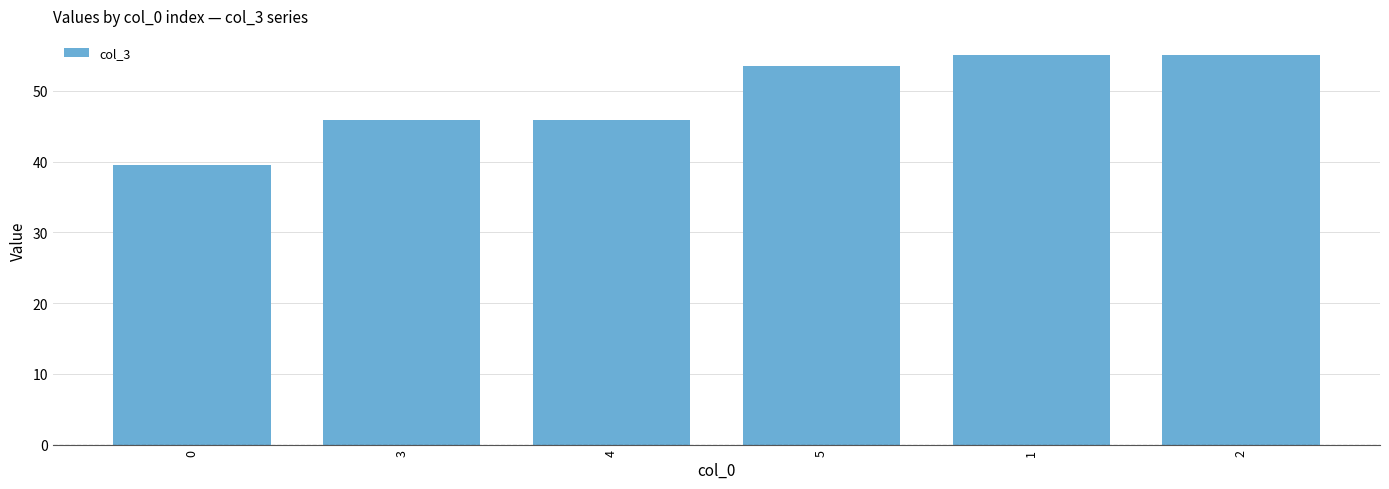

What is the approximate value at 2?

55.0